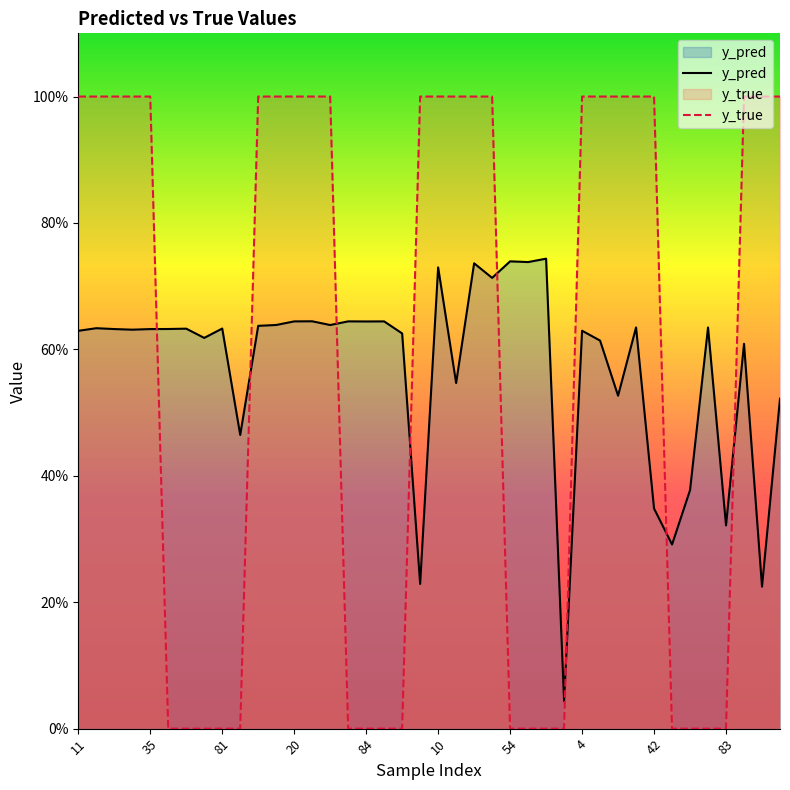

What is the label of the 7th point from the left?

54